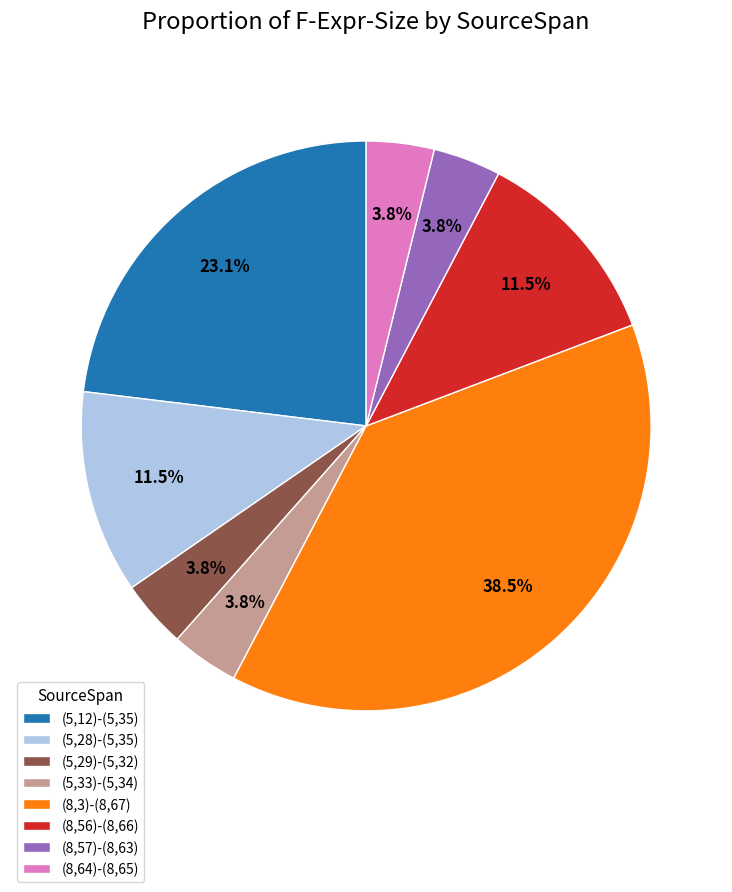

The (5,12)-(5,35) slice represents 23% of the pie. True or false?

True